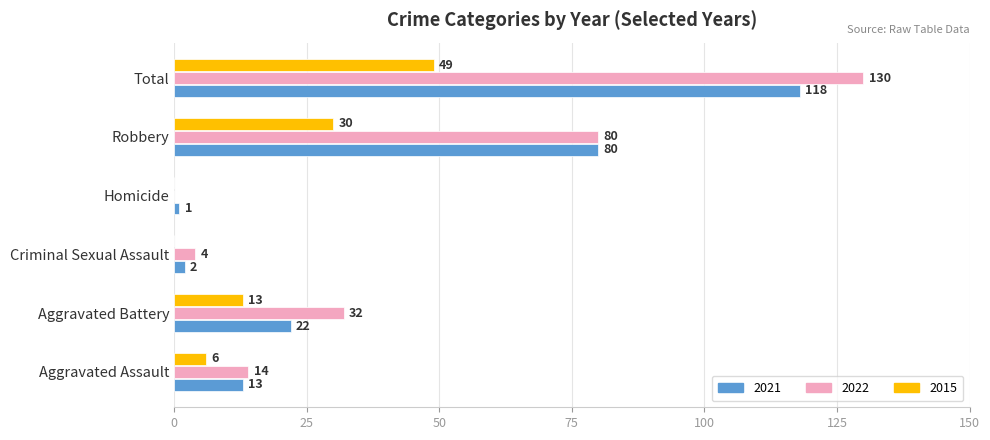

At which label is 2015 closest to 24?

Robbery